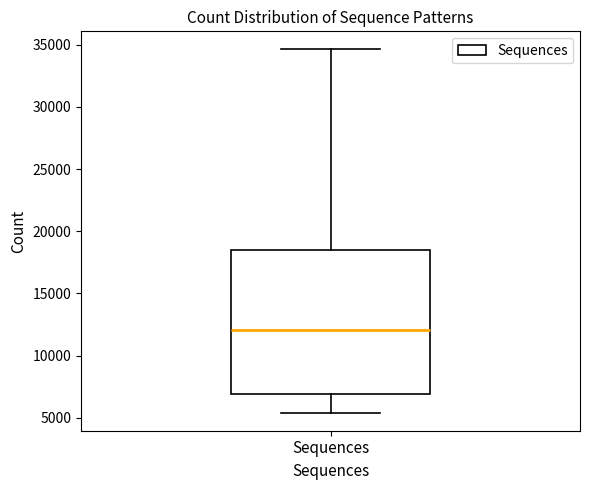

Transcribe this box plot: give where the median line is, the range the box spans, and where the two whiskers end, as read against the y-axis. The values are not printed on the chart, so give them approximately, as read against the axis.

median 12000, box 7000 to 18500, whiskers 5500 to 34500